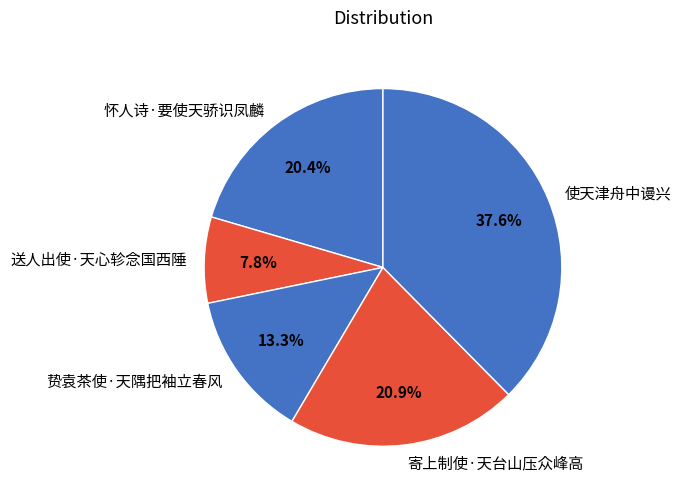

Is it true that 怀人诗·要使天骄识凤麟 is 9% of the pie?

False